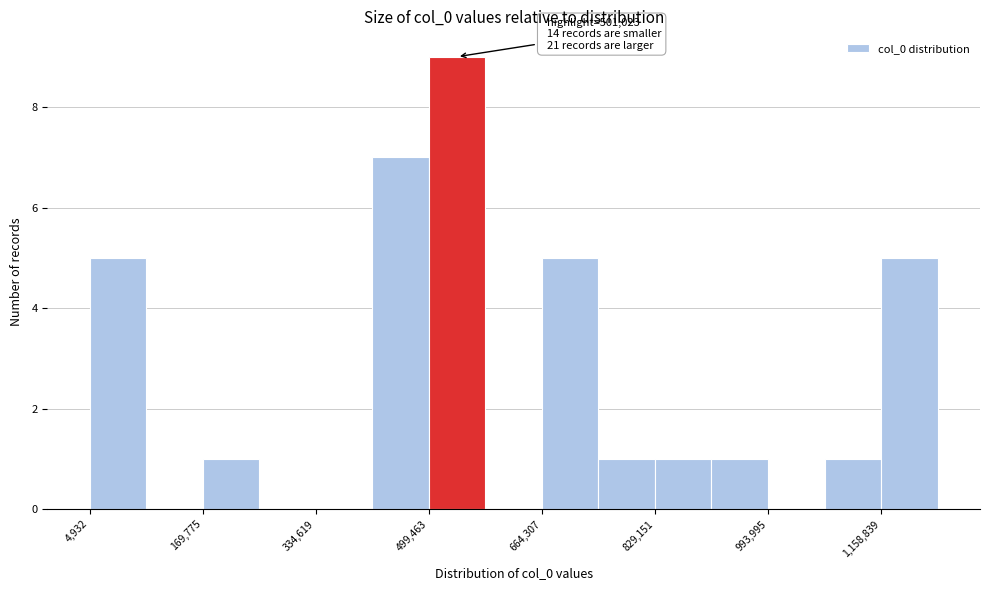

Over which range of the x-axis is the bar tallest?

500000 to 580000